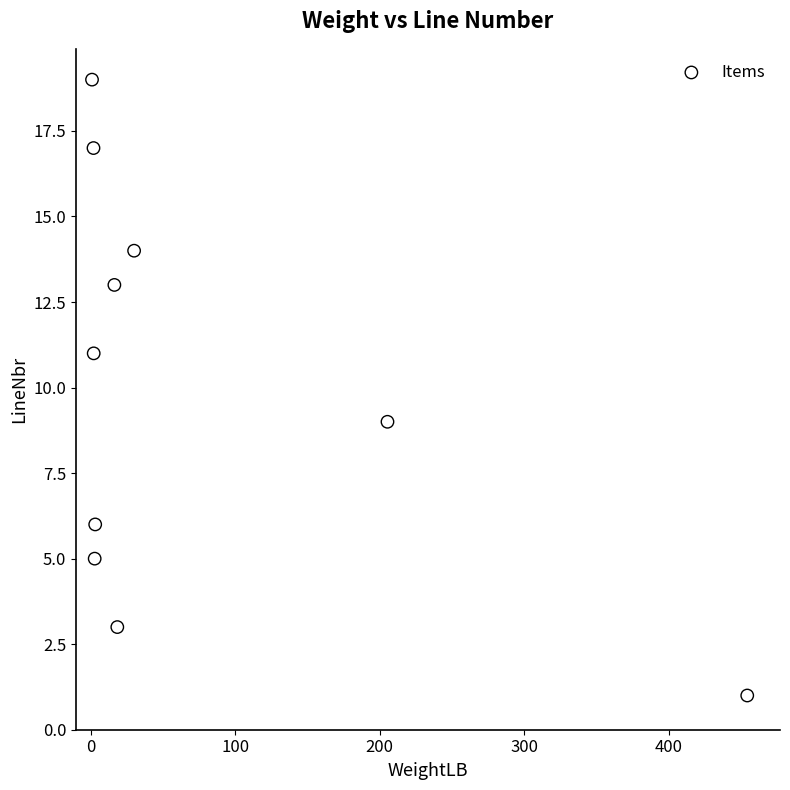

What is the range of Y values (max minus min)?

18